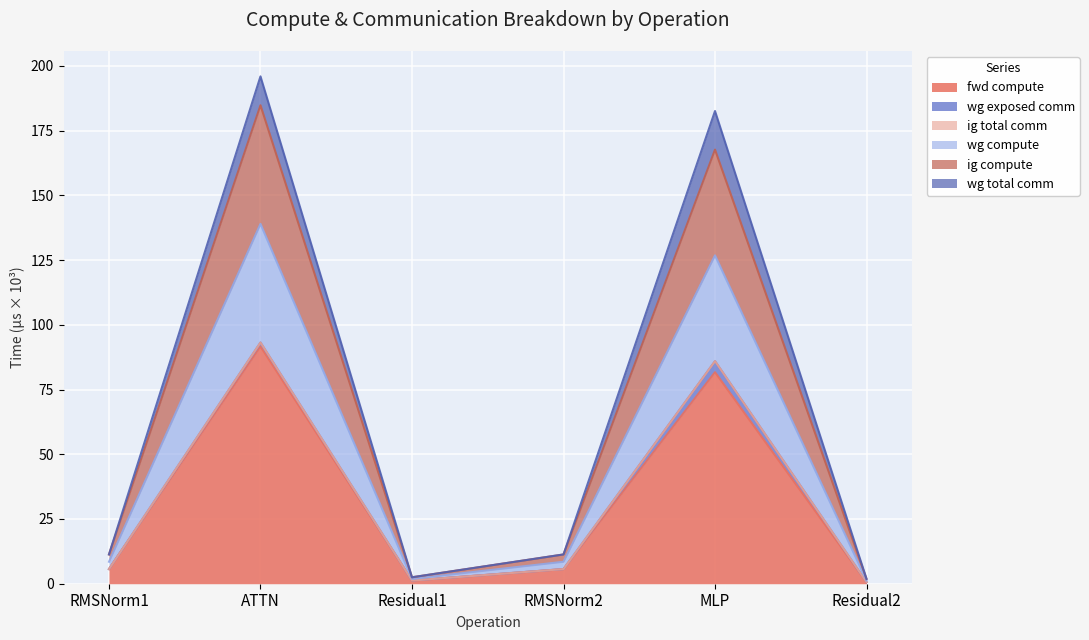

Does the chart display data point markers on the line(s)?

No